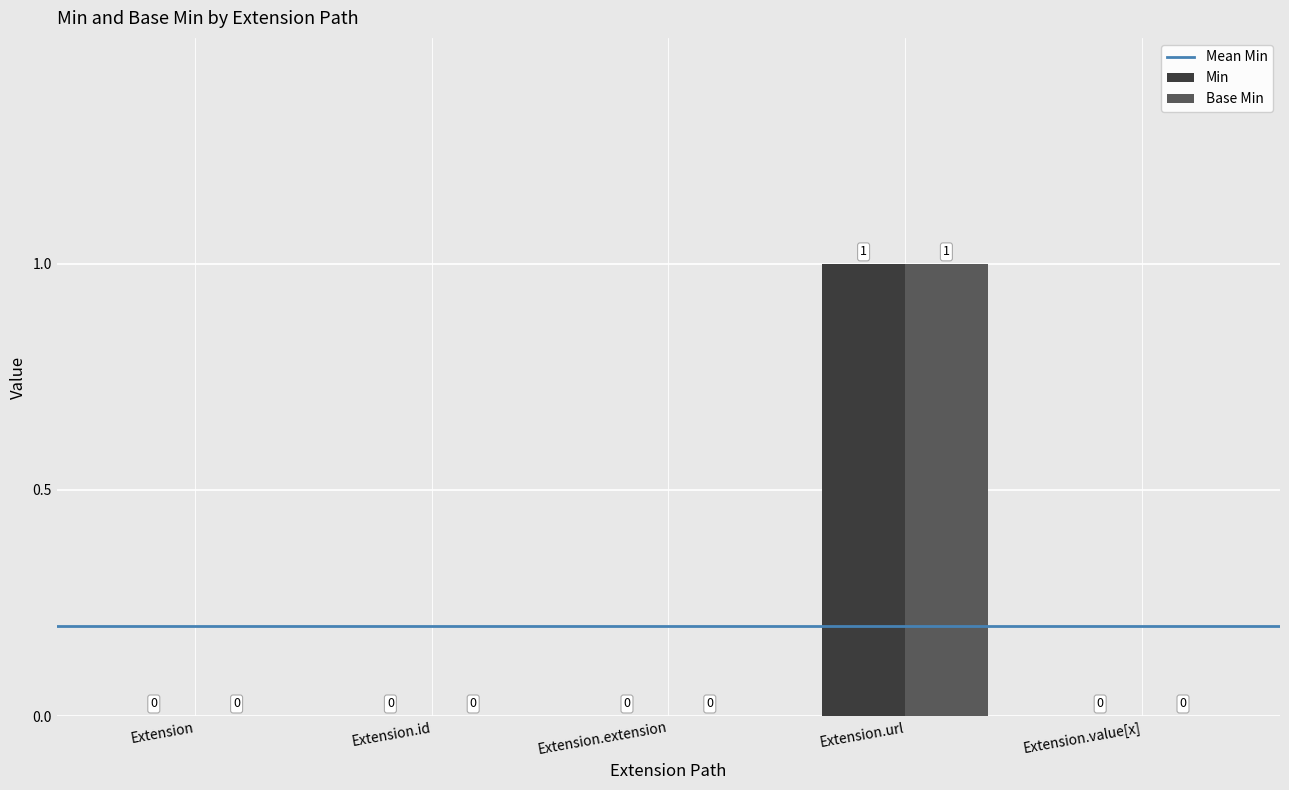

Reading left to right, what are all the values shown in this chart?

Min: Extension=0	Extension.id=0	Extension.extension=0	Extension.url=1	Extension.value[x]=0
Base Min: Extension=0	Extension.id=0	Extension.extension=0	Extension.url=1	Extension.value[x]=0